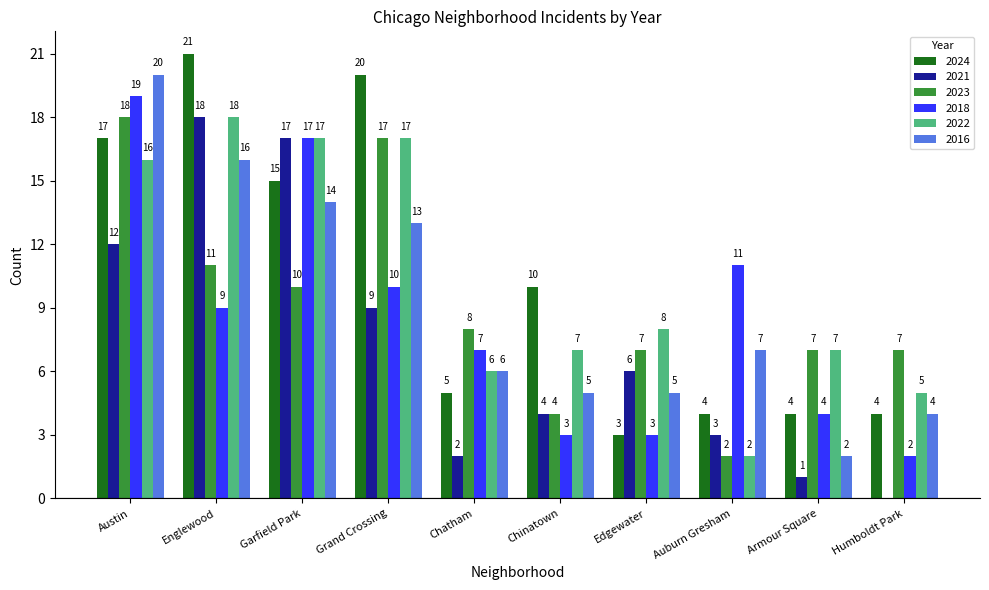

What is the sum of all 2016 values?

92